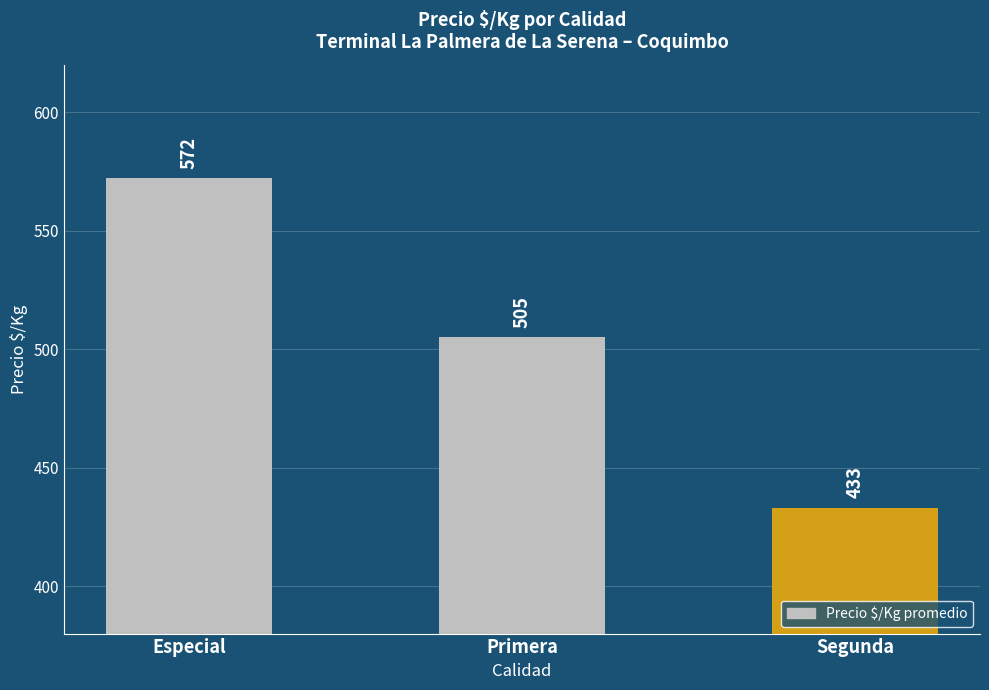

Is it true that the value at Especial is 572?

True